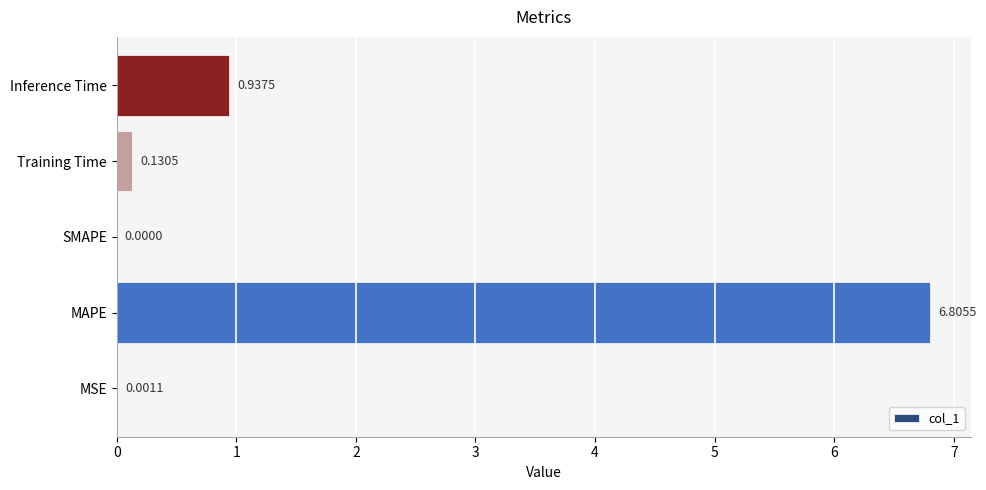

Between Inference Time and MSE, which is larger?

Inference Time